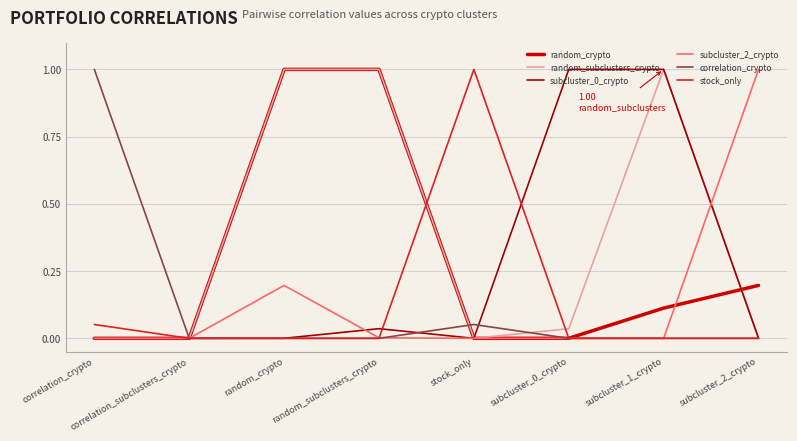

At which label does correlation_crypto reach its peak?

correlation_crypto